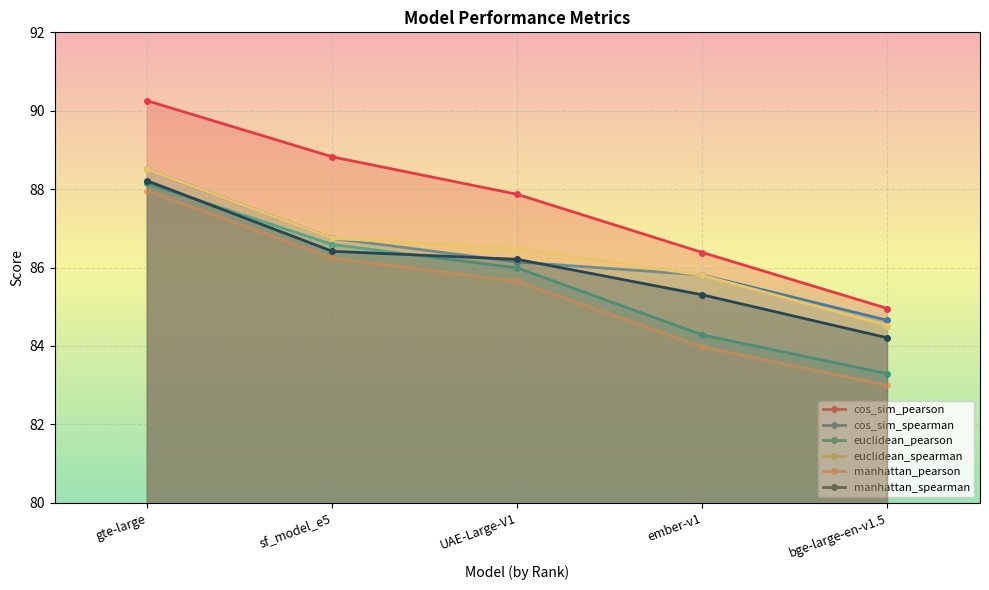

What position from the left is ember-v1?

4